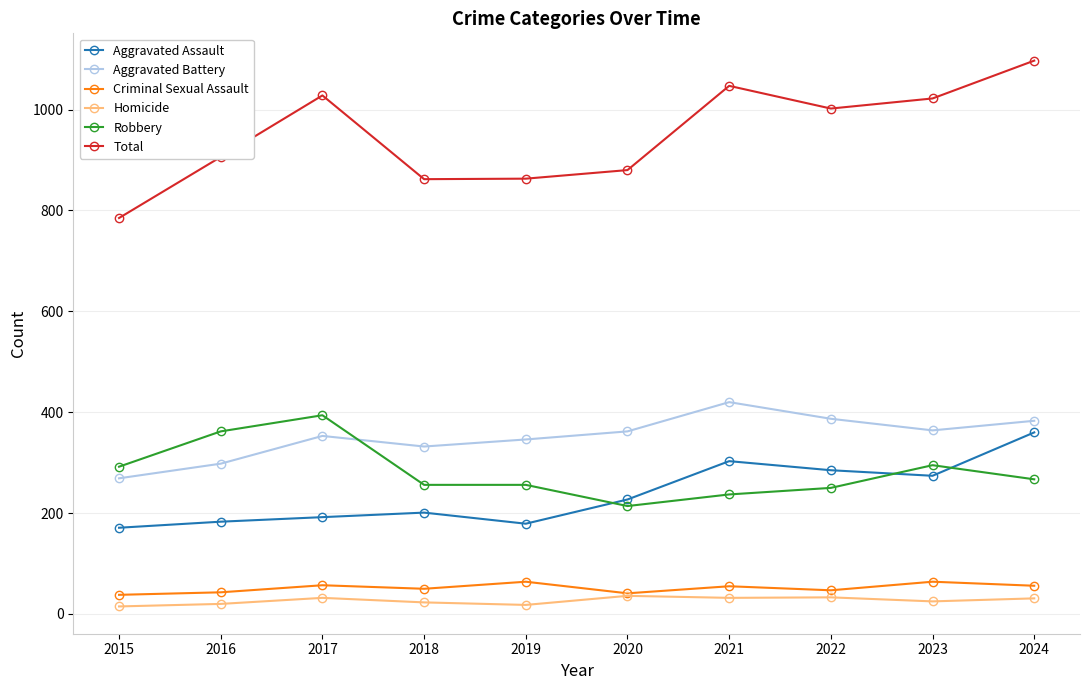

Rank the series by their maximum value, from lowest to highest.

Homicide, Criminal Sexual Assault, Aggravated Assault, Robbery, Aggravated Battery, Total